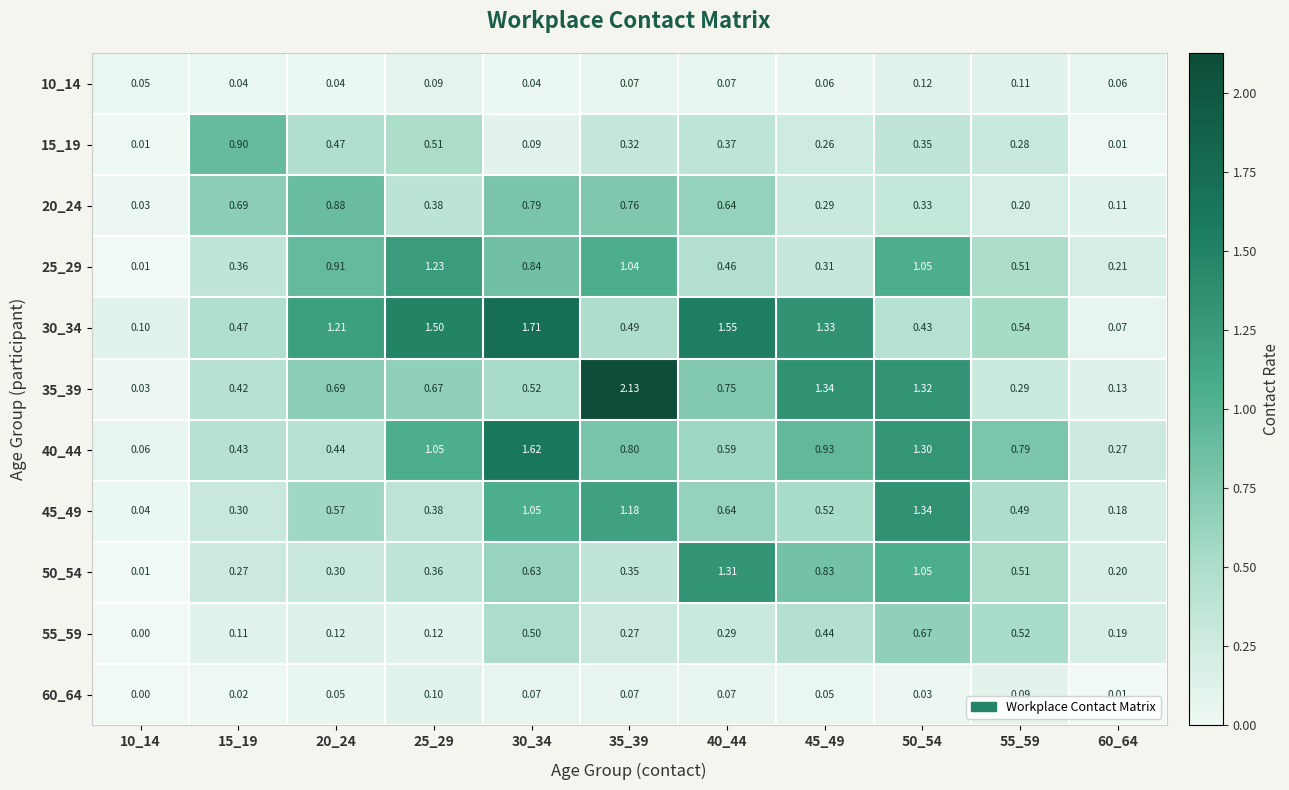

Is the value of 25_29 at 10_14 greater than the value of 55_59 at 20_24?

No